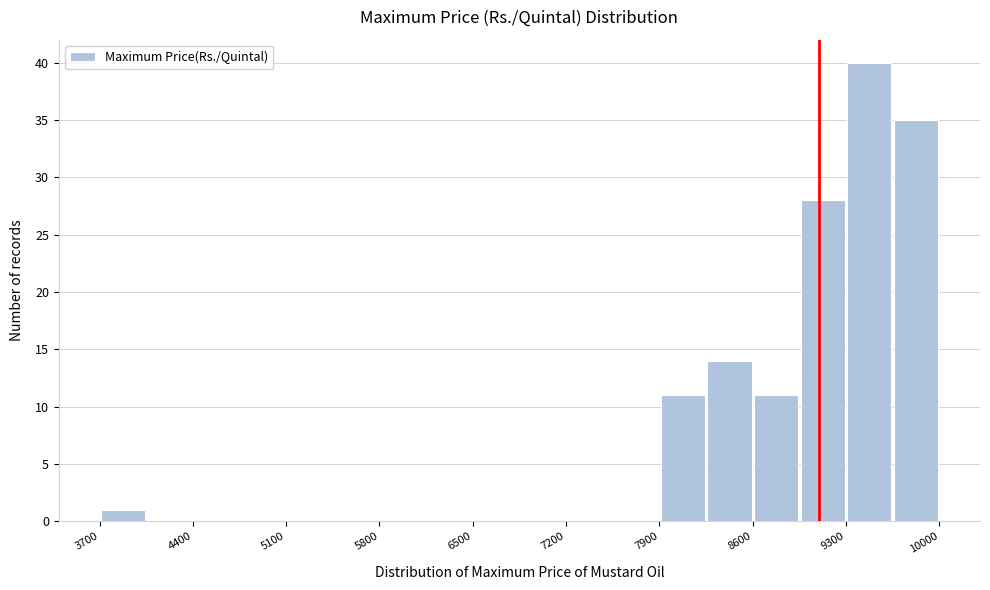

Read against the x-axis, roughly where is the centre of the tallest bar?

9500